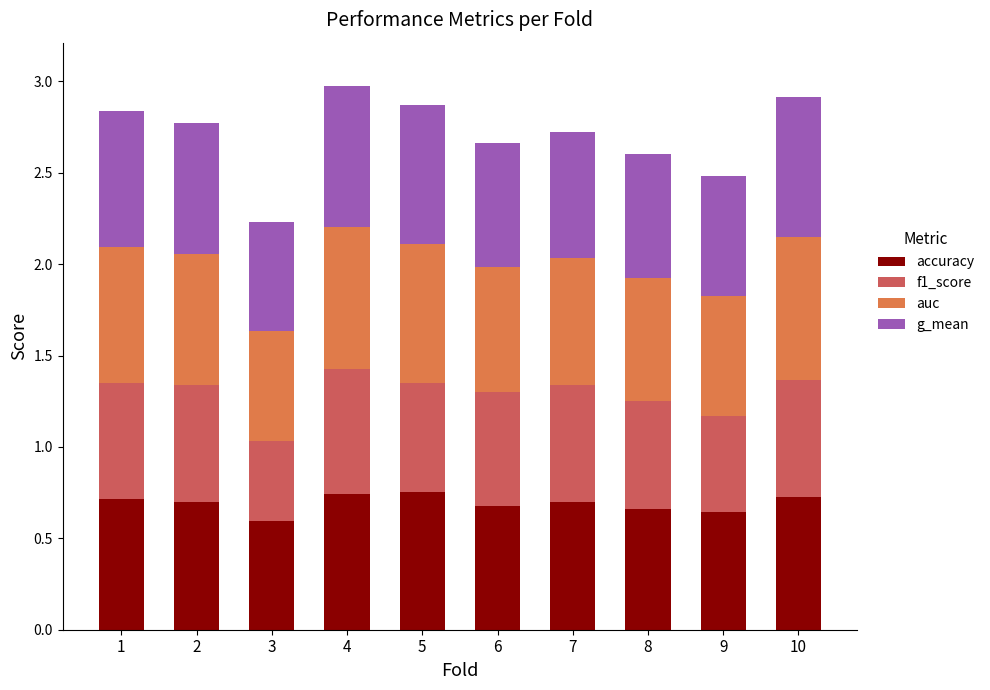

The accuracy series shows 0.3 at 3. True or false?

False